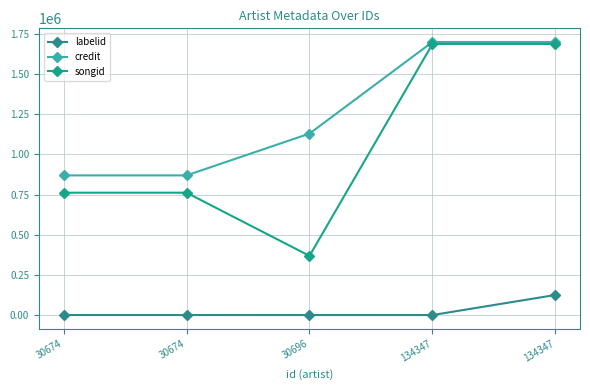

Count the number of categories in the chart.

5